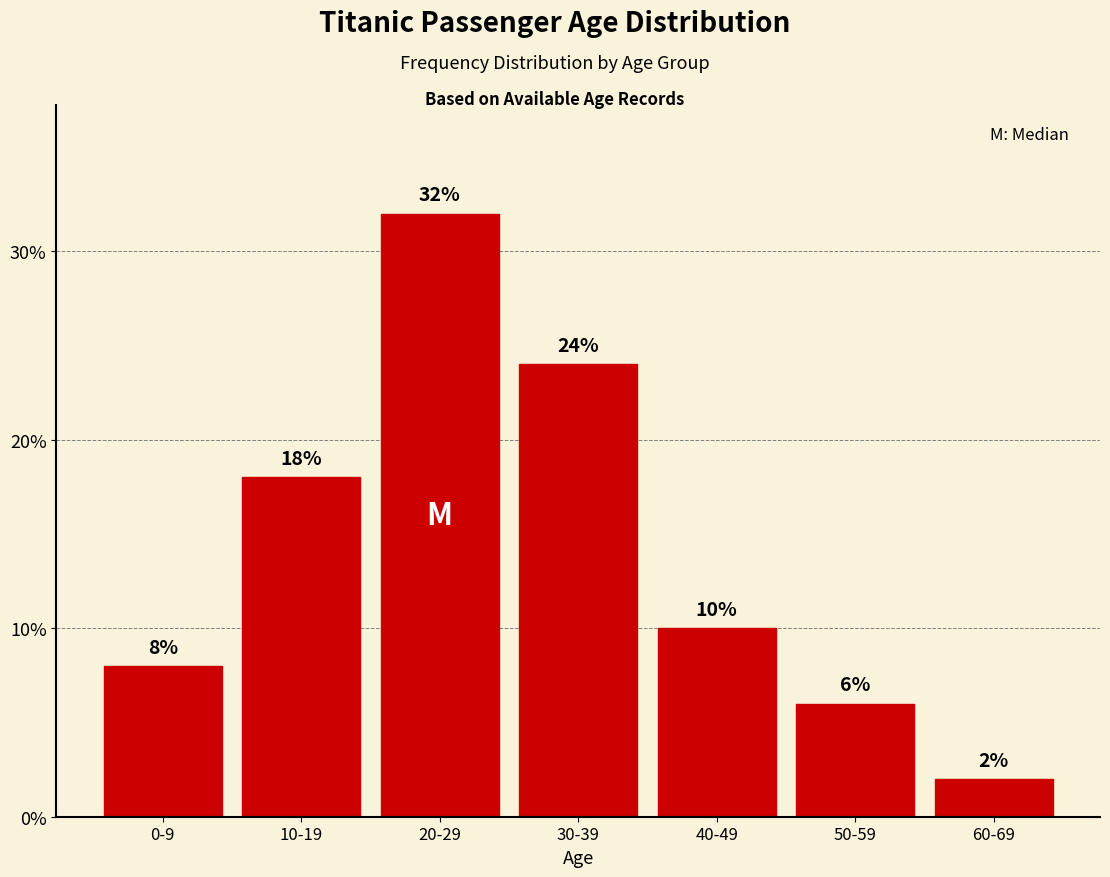

Reading left to right, list all the values displayed in this chart.

8	18	32	24	10	6	2